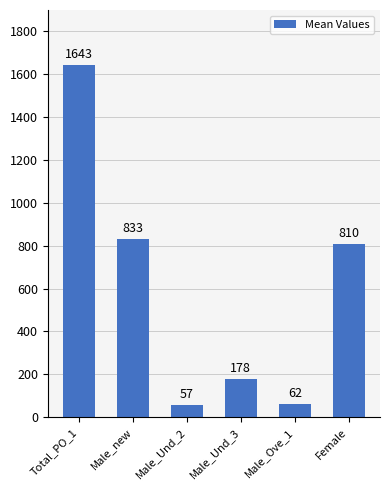

Rank the categories by value from highest to lowest.

Total_PO_1, Male_new, Female, Male_Und_3, Male_Ove_1, Male_Und_2